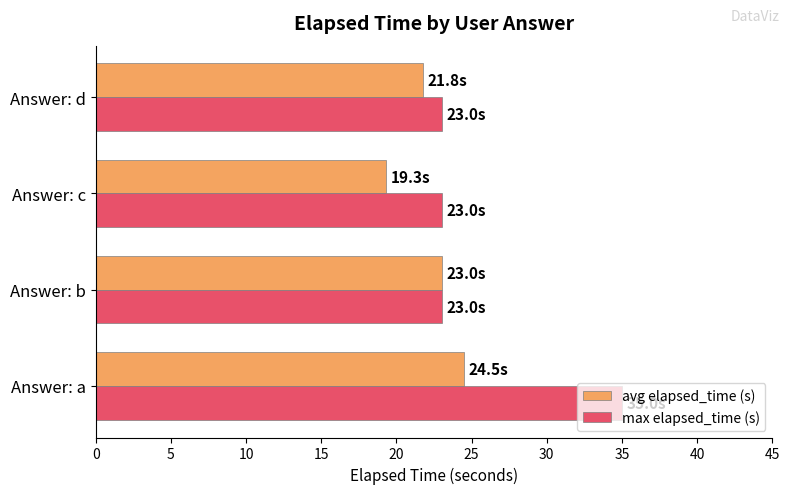

At which label is avg elapsed_time (s) closest to 21?

Answer: d